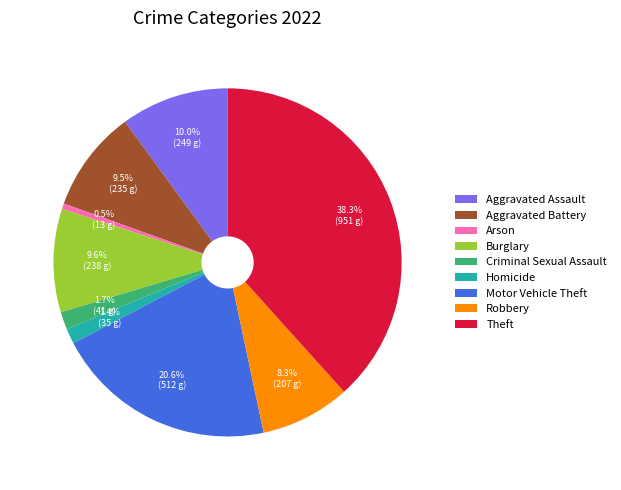

Is there a majority slice in this chart?

No